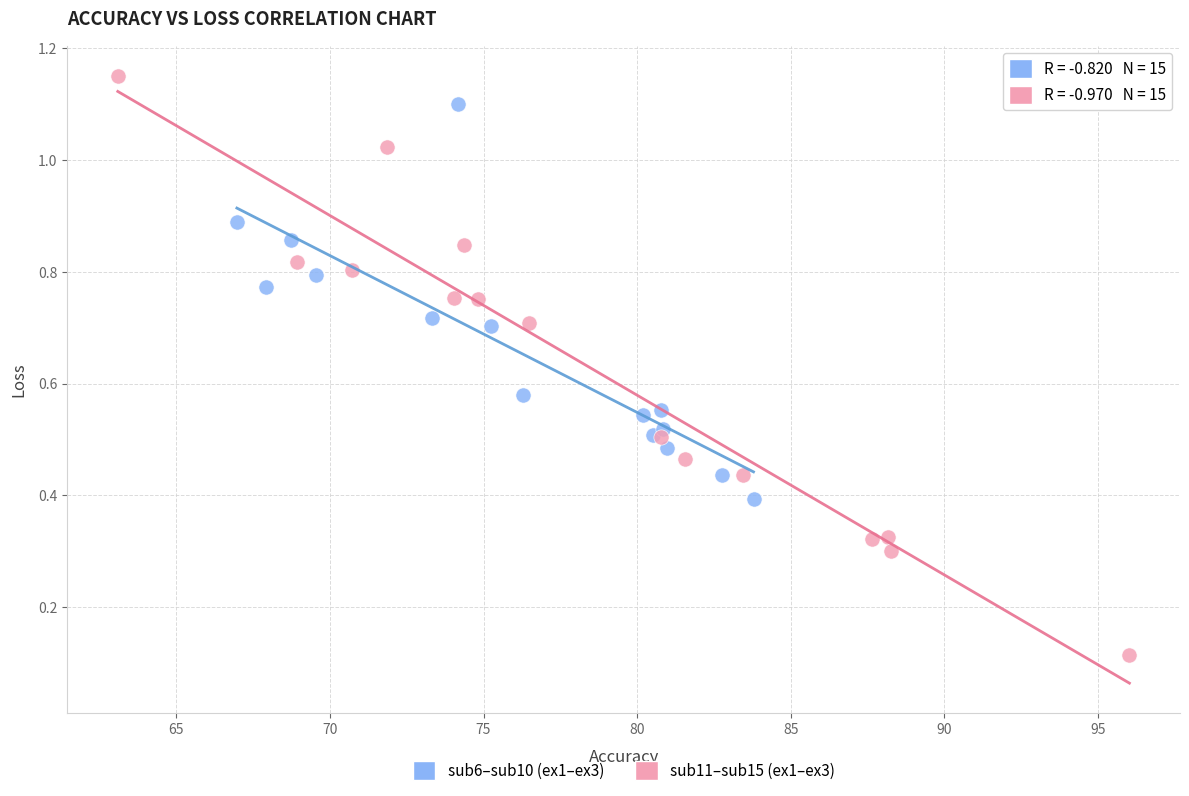

Which series reaches the maximum Y coordinate?

sub11–sub15 (ex1–ex3)